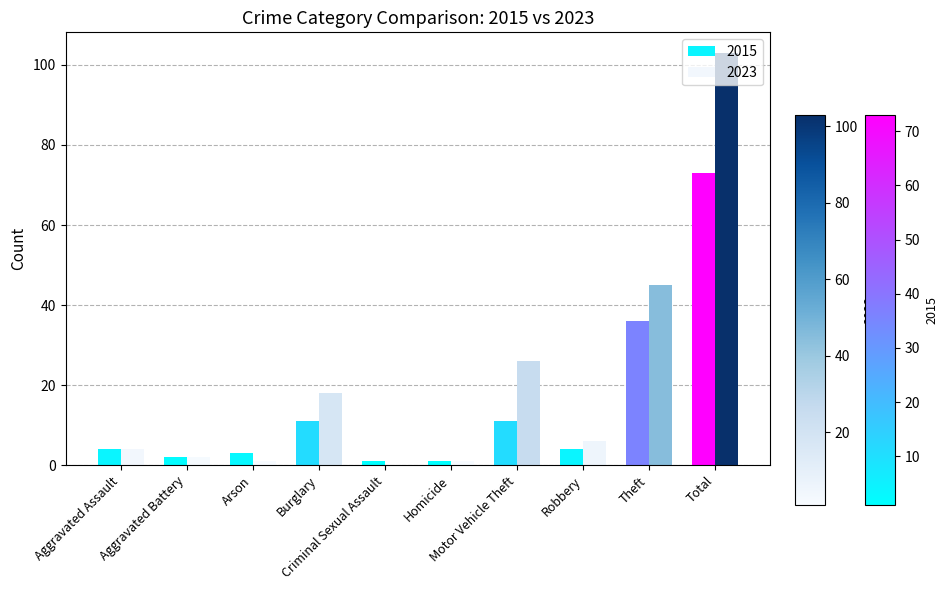

Is it true that 2015 equals 47 at Total?

False